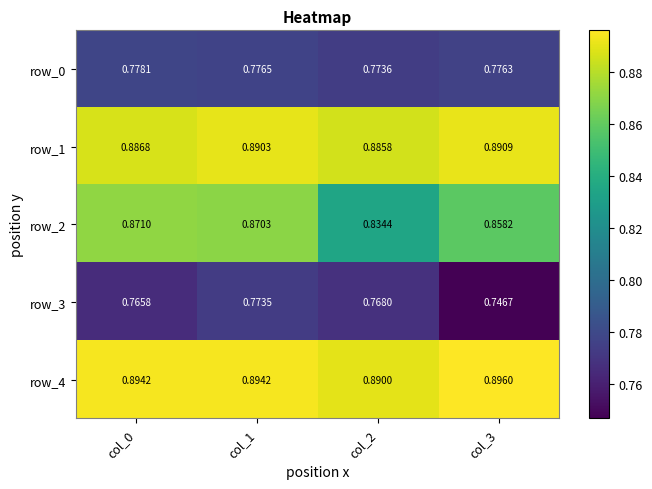

At which label does row_3 reach its minimum?

col_3